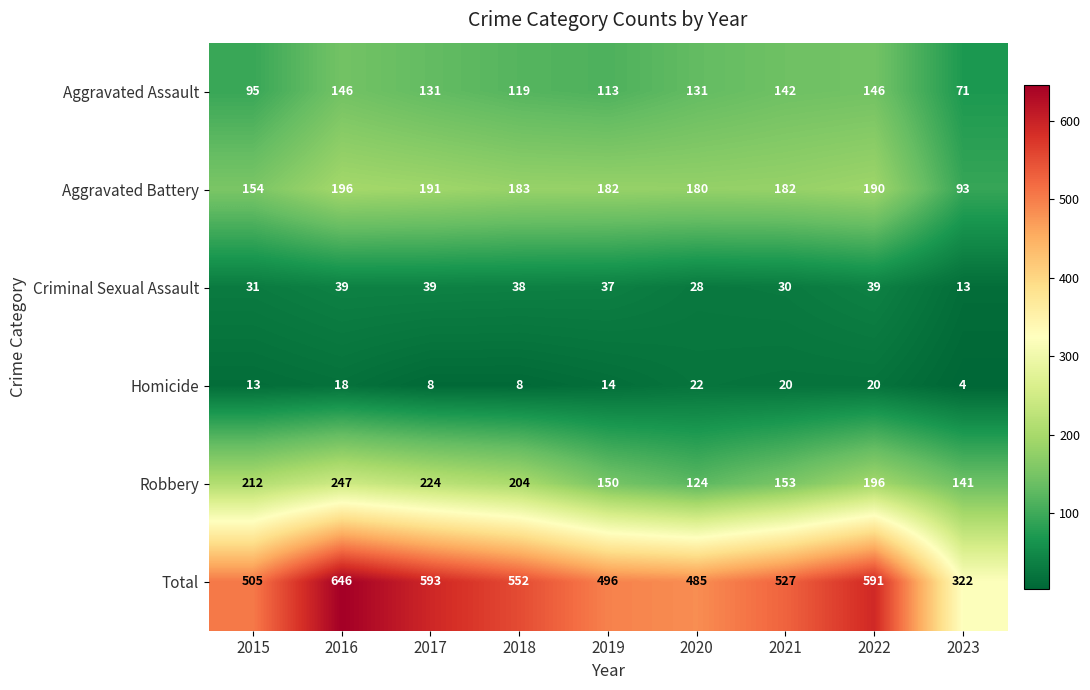

List the series in order of their peak value, lowest first.

Homicide, Criminal Sexual Assault, Aggravated Assault, Aggravated Battery, Robbery, Total